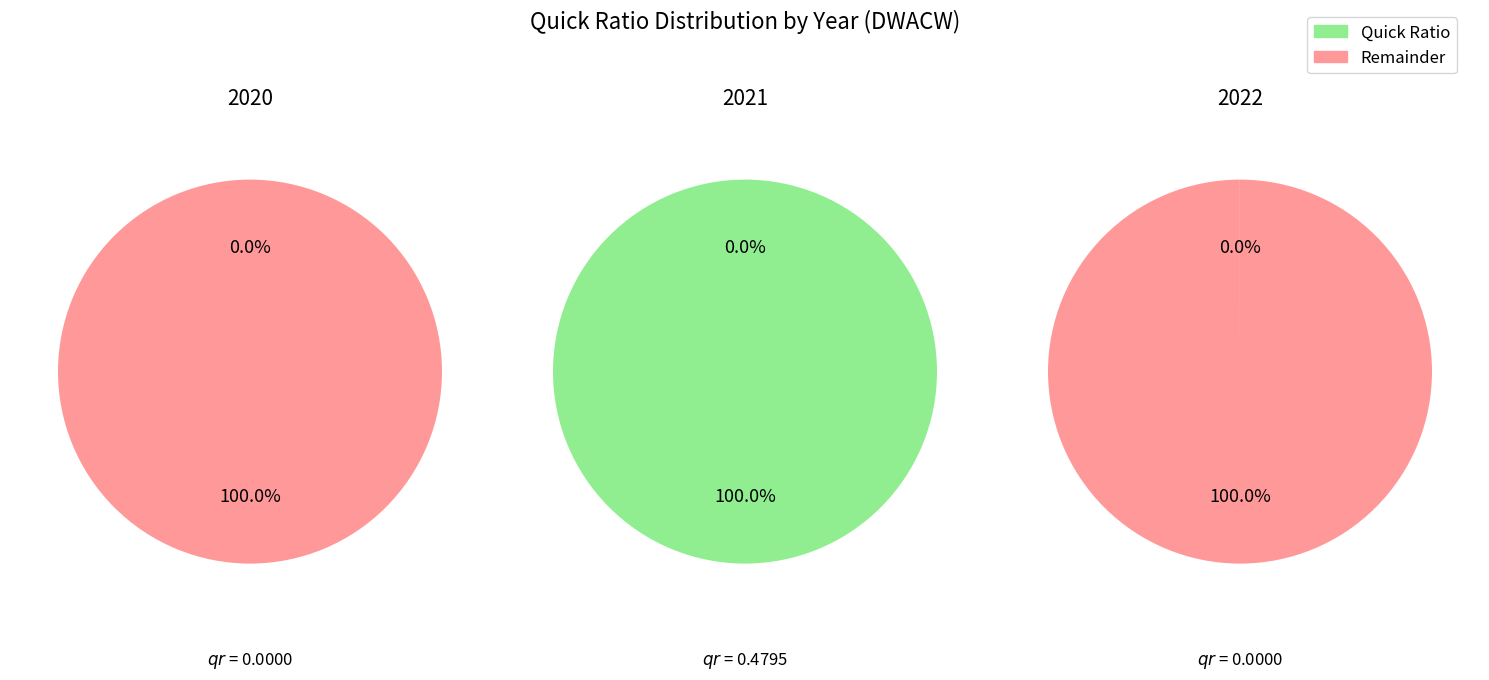

Which slice is the smallest?

2020